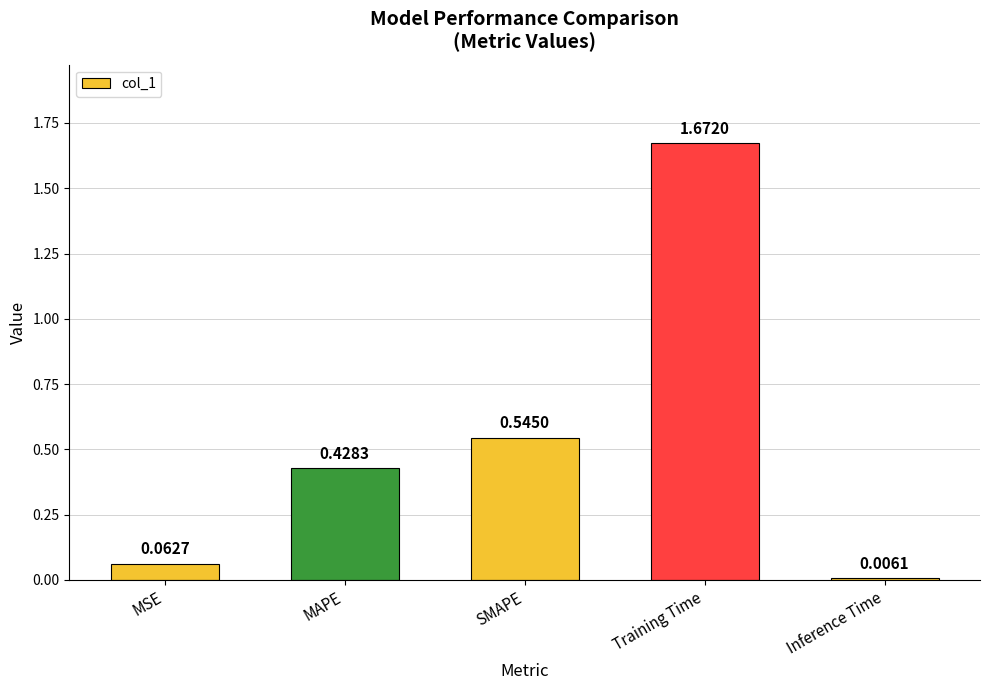

List the labels in order of value, smallest first.

Inference Time, MSE, MAPE, SMAPE, Training Time